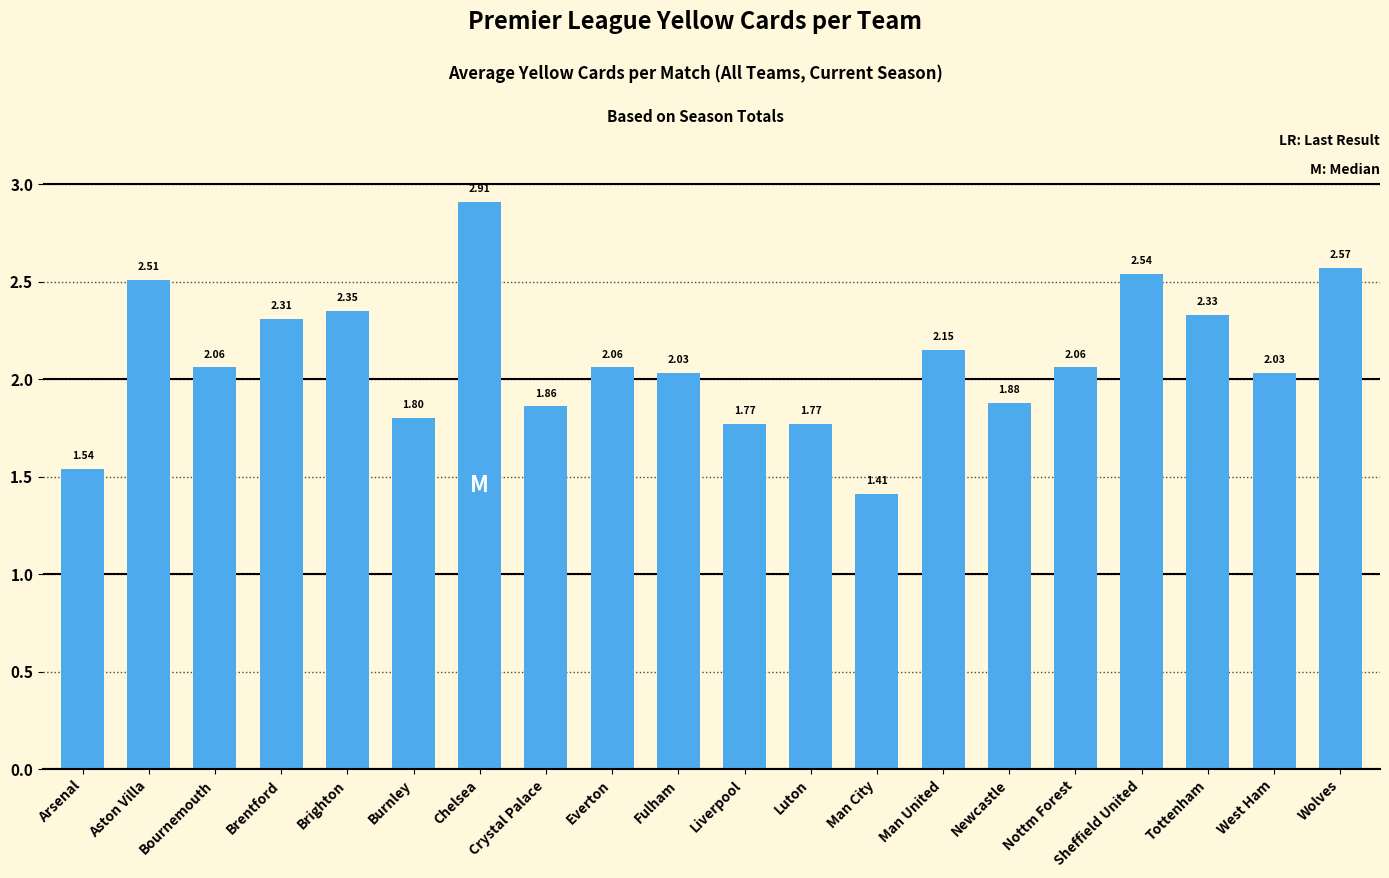

What is the label of the 8th bar from the right?

Man City